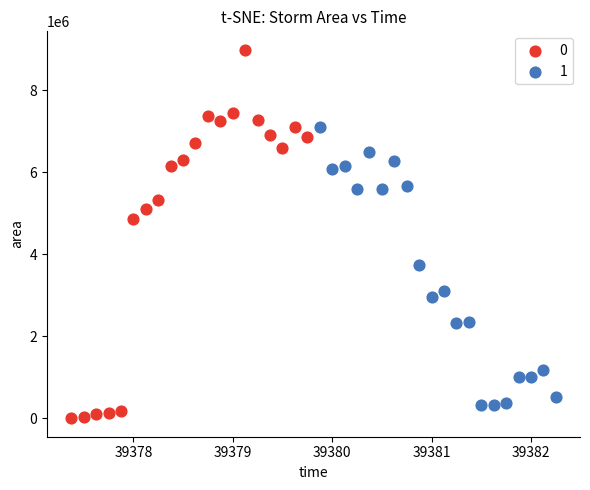

What are all the series names shown in the legend?

0, 1